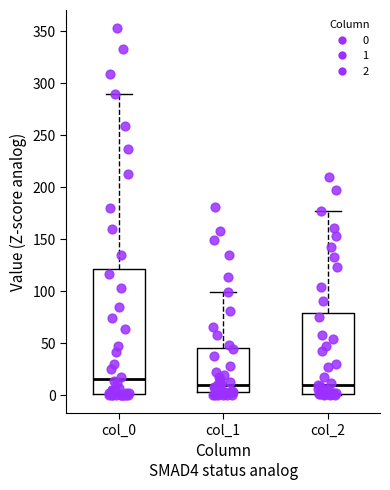

Reading left to right, transcribe this box plot: for each box, give where its median line is, the range the box spans, and where its two whiskers end, as read against the y-axis. The values are not printed on the chart, so give them approximately, as read against the axis.

col_0: median 15, box 0 to 120, whiskers 0 to 290
col_1: median 10, box 5 to 45, whiskers 0 to 100
col_2: median 10, box 0 to 80, whiskers 0 to 175